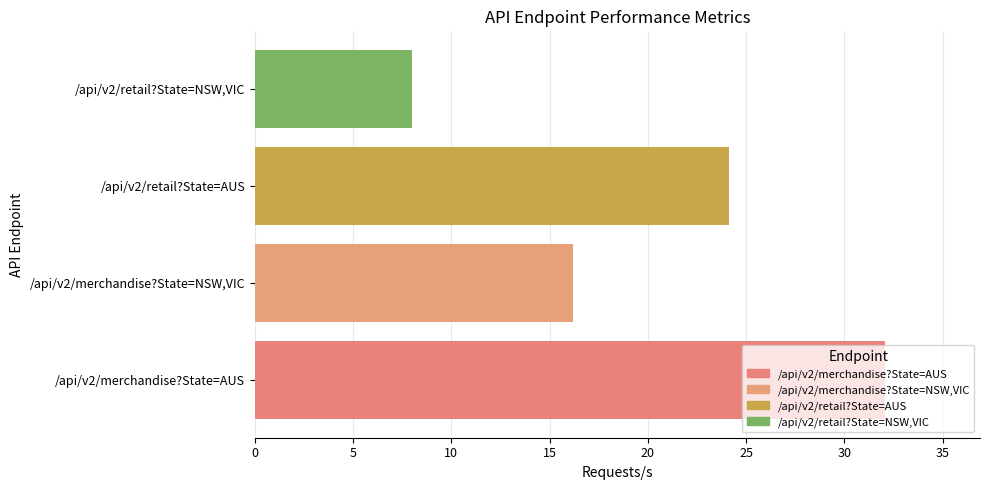

At which category does the chart reach its minimum across all series?

/api/v2/retail?State=NSW,VIC